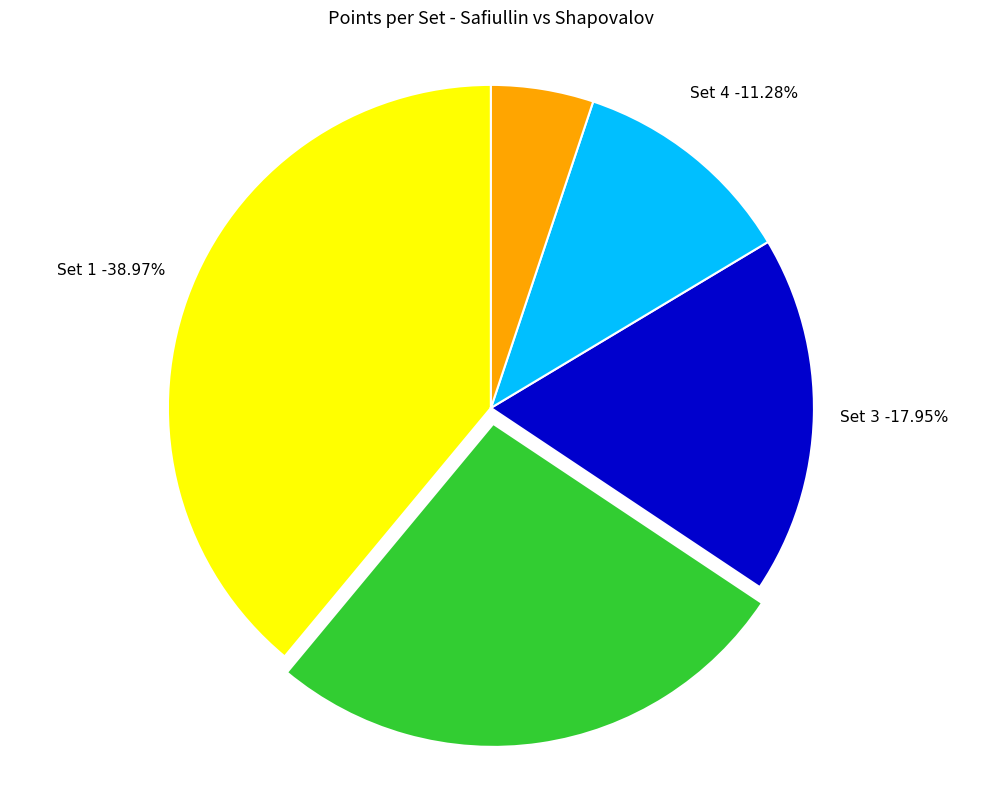

Rank the categories by value from lowest to highest.

Set 5, Set 4, Set 3, Set 2, Set 1